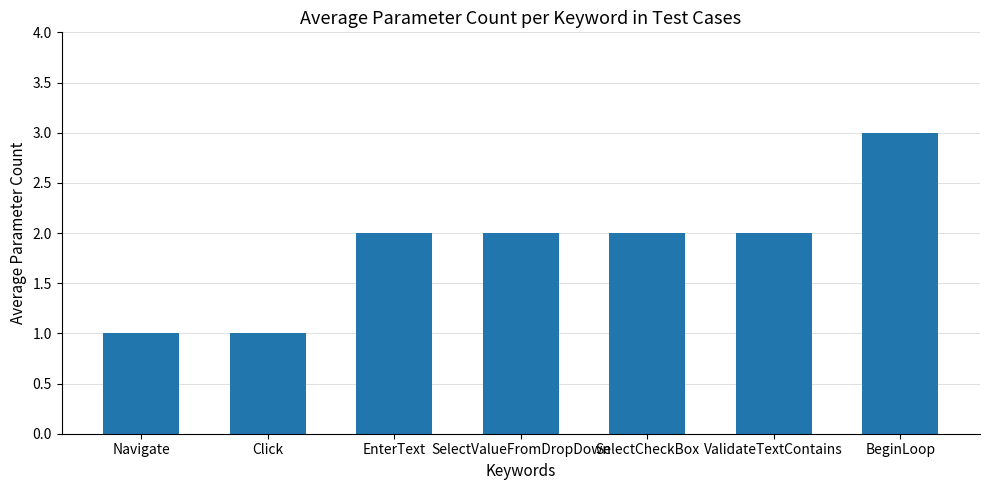

What is the label of the 3rd bar from the left?

EnterText